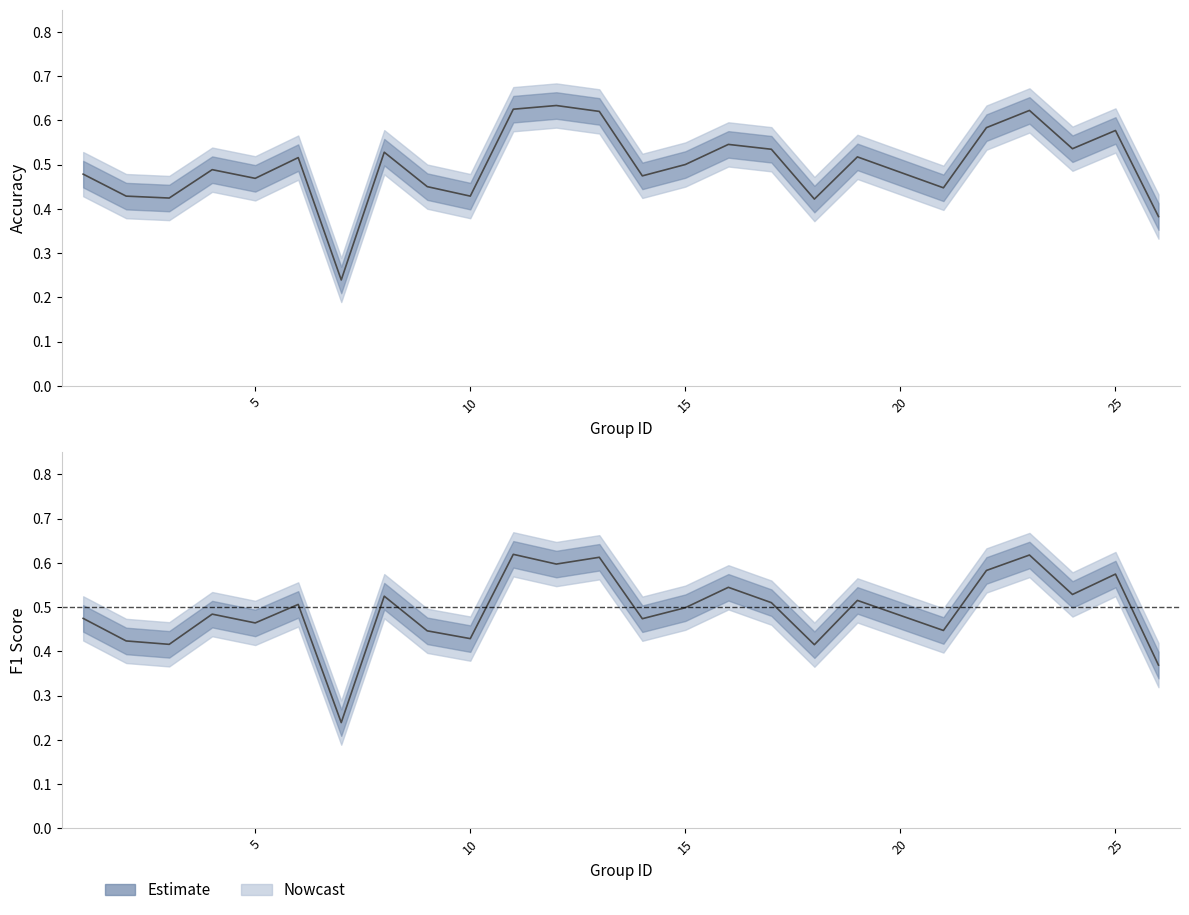

Does the chart have visible grid lines?

No